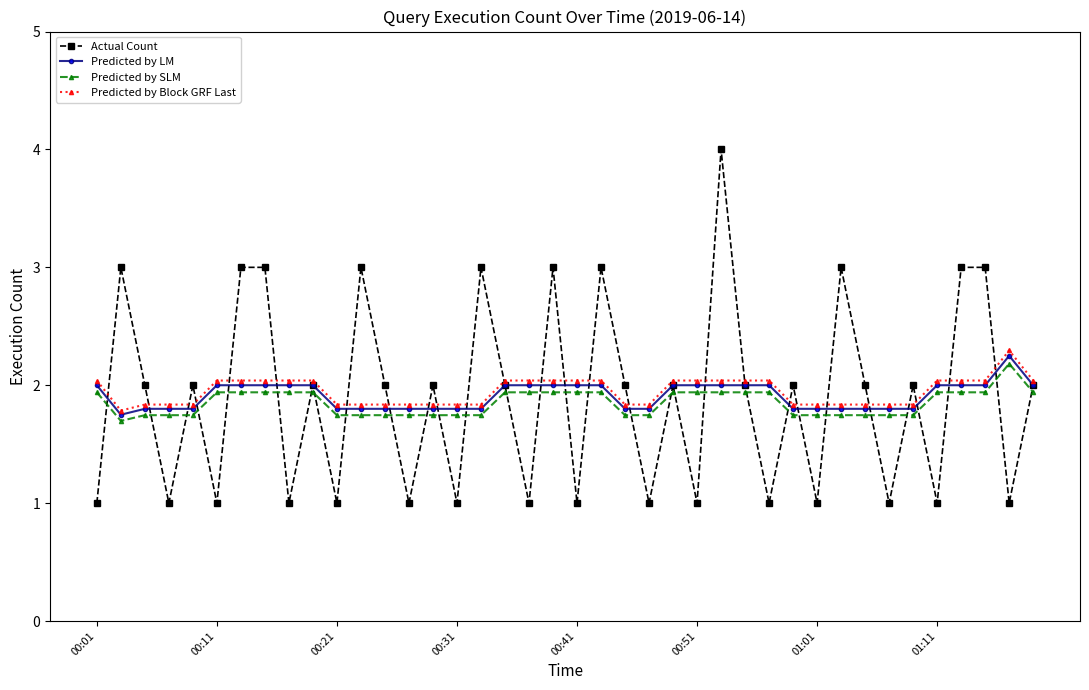

Does the chart have visible grid lines?

No